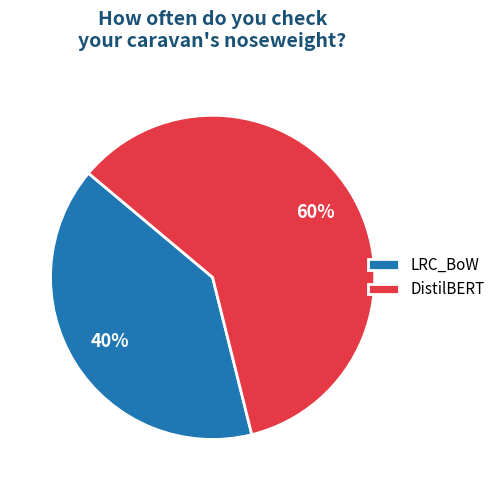

Which slice is the smallest?

LRC_BoW